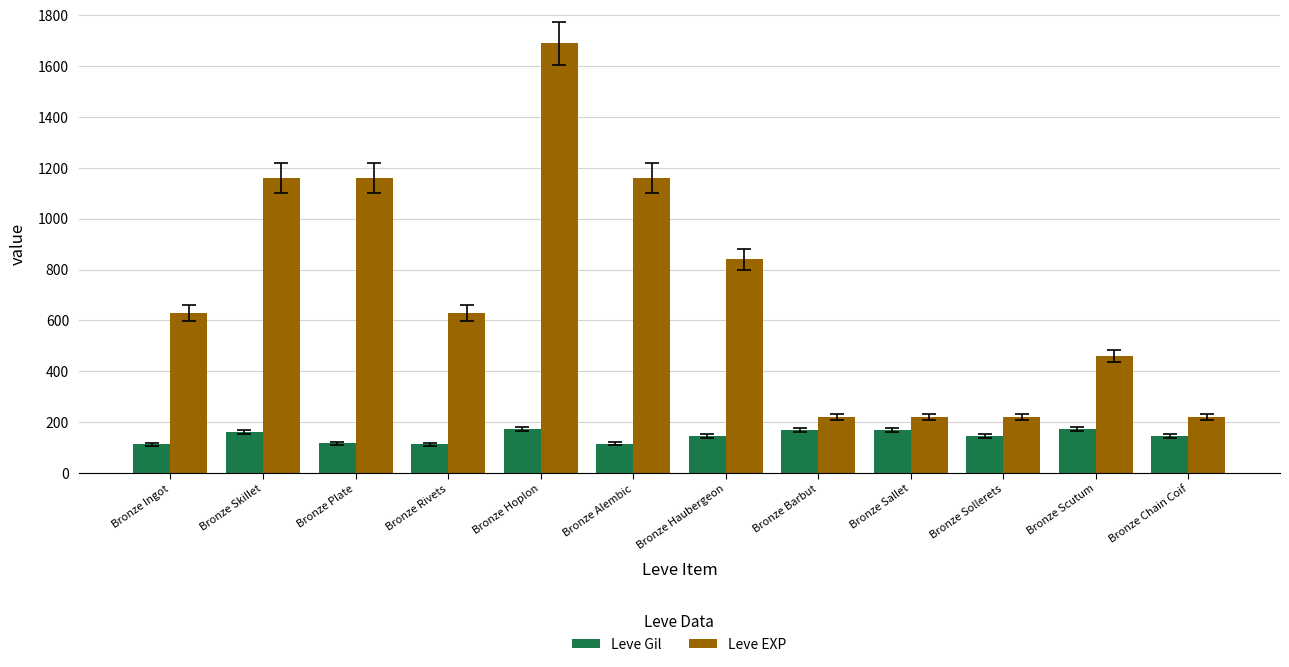

At Bronze Scutum, list the series in order from largest to smallest.

Leve EXP, Leve Gil